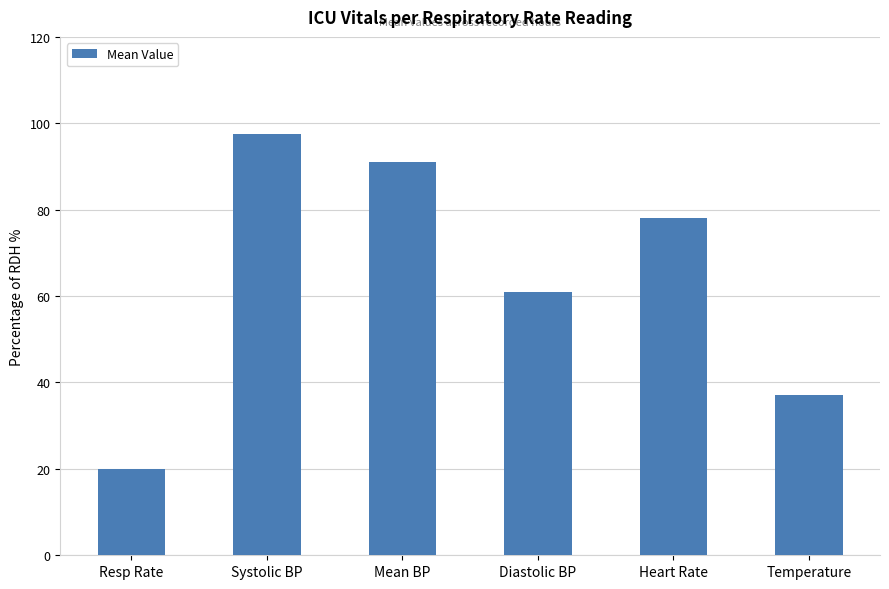

Does the chart contain stacked bars?

No